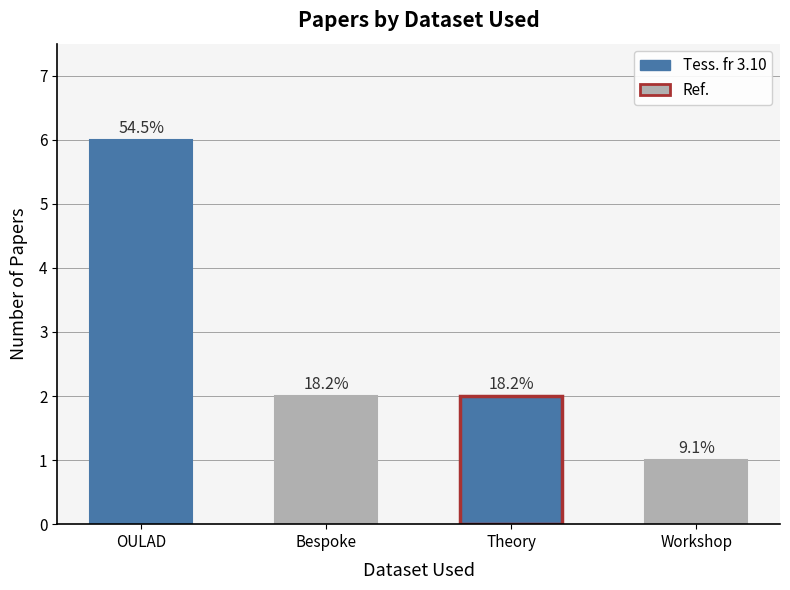

Rank the categories by value from lowest to highest.

Workshop, Bespoke, Theory, OULAD